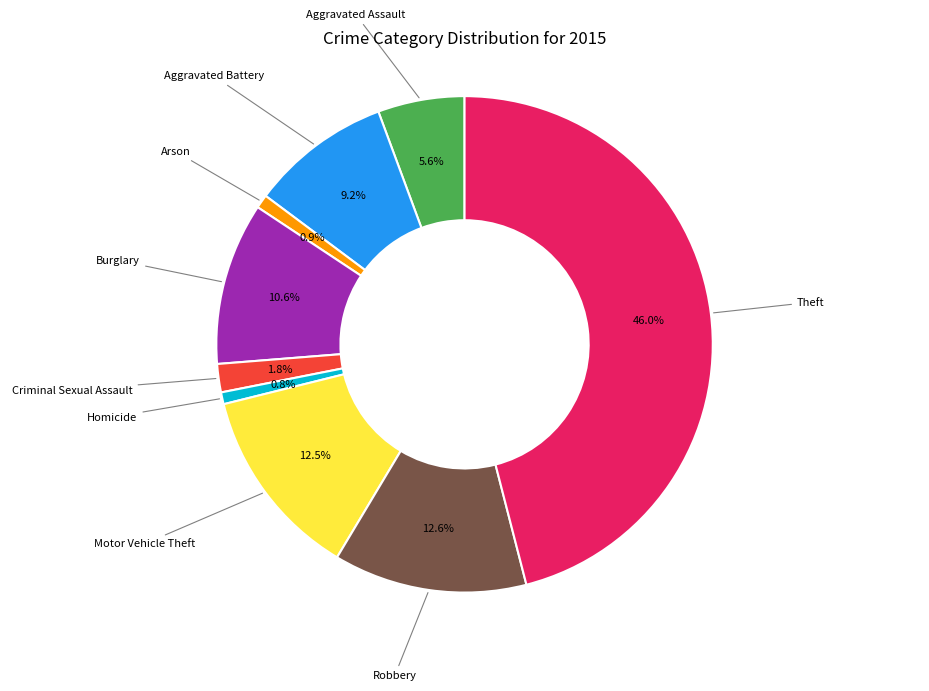

Is there any slice that represents more than half of the pie?

No